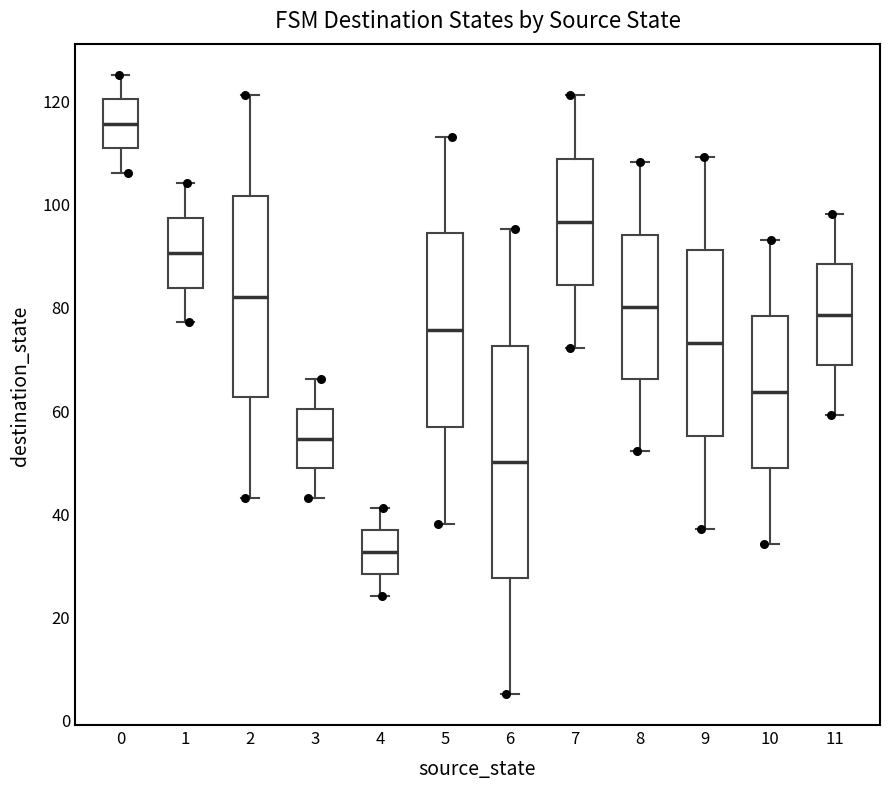

Reading left to right, transcribe this box plot: for each box, give where its median line is, the range the box spans, and where its two whiskers end, as read against the y-axis. The values are not printed on the chart, so give them approximately, as read against the axis.

0: median 116, box 110 to 120, whiskers 106 to 126
1: median 90, box 84 to 98, whiskers 78 to 104
2: median 82, box 62 to 102, whiskers 44 to 122
3: median 54, box 48 to 60, whiskers 44 to 66
4: median 32, box 28 to 36, whiskers 24 to 42
5: median 76, box 56 to 94, whiskers 38 to 114
6: median 50, box 28 to 72, whiskers 6 to 96
7: median 96, box 84 to 108, whiskers 72 to 122
8: median 80, box 66 to 94, whiskers 52 to 108
9: median 74, box 56 to 92, whiskers 38 to 110
10: median 64, box 48 to 78, whiskers 34 to 94
11: median 78, box 68 to 88, whiskers 60 to 98